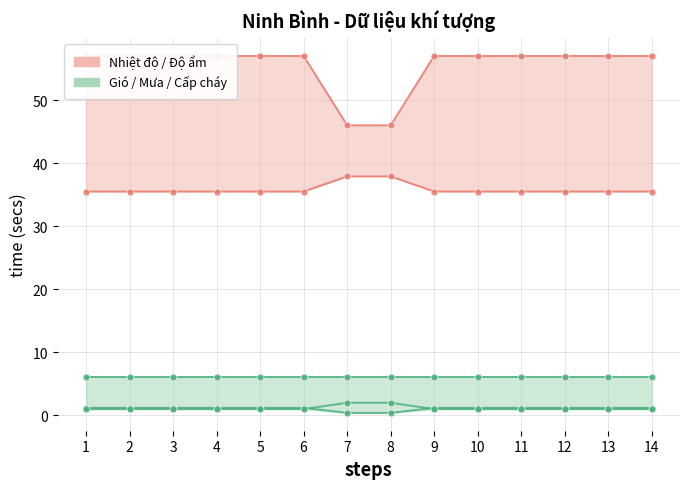

Is the value of Độ ẩm at 12 greater than the value of Nhiệt độ at 13?

Yes